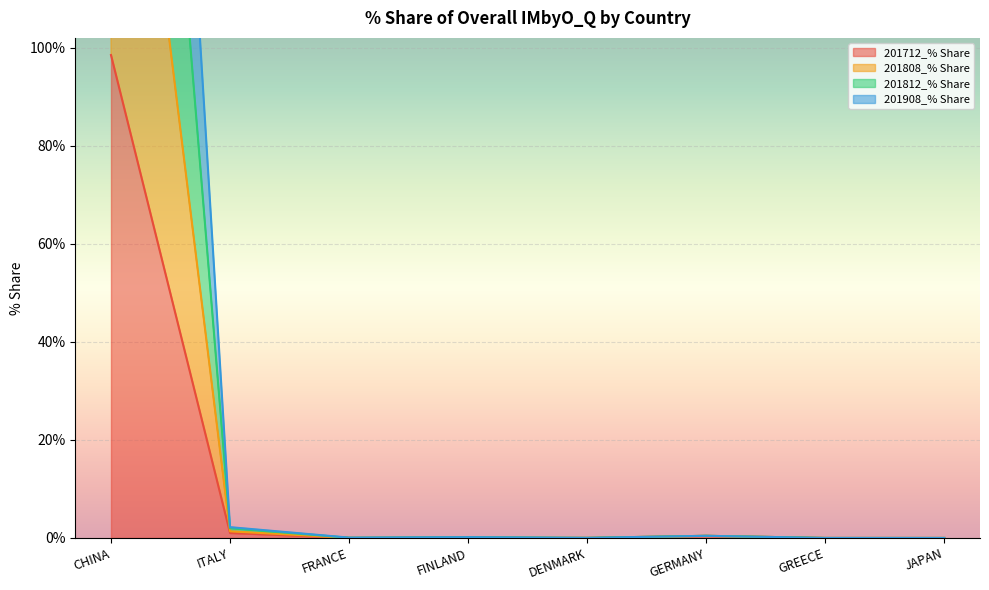

True or false: 201712_% Share and 201812_% Share cross at least once.

False